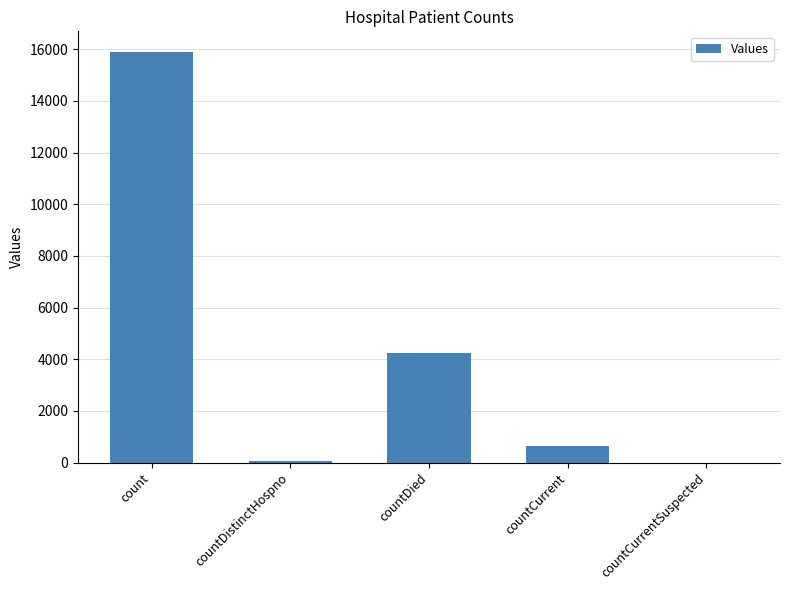

Where is the data nearest to the value 7948?

countDied